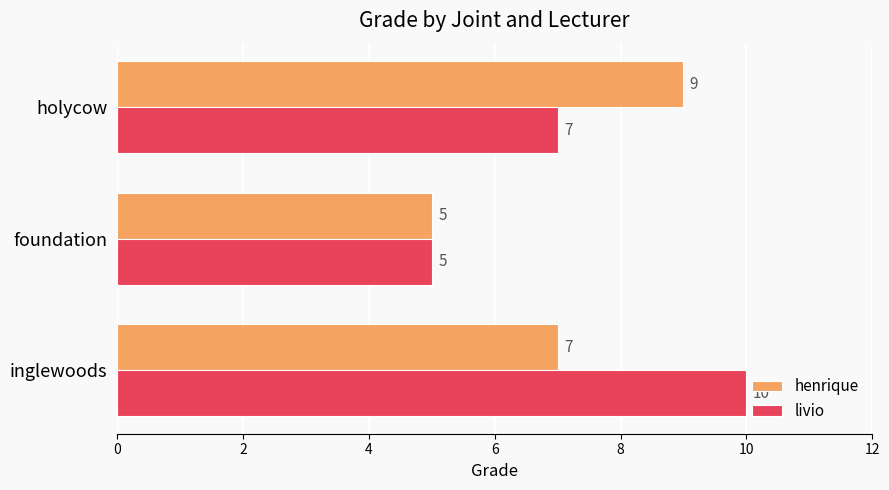

At which label is livio closest to 7?

holycow